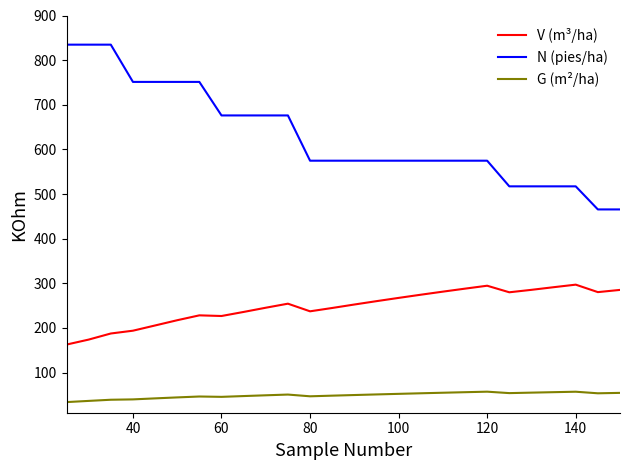

List the series in order of their overall mean, lowest first.

G (m²/ha), V (m³/ha), N (pies/ha)